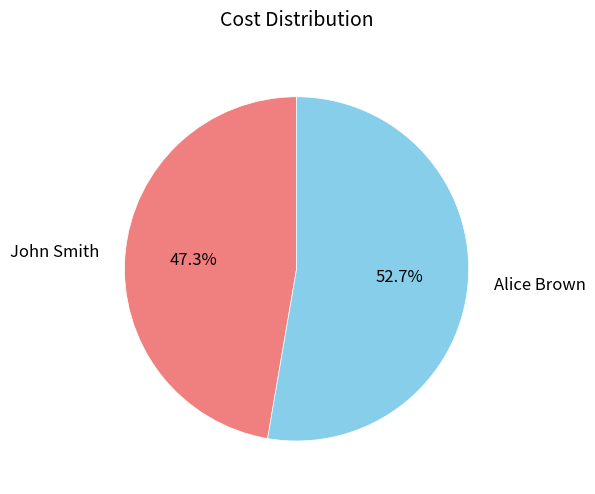

To the nearest percent, what portion does Alice Brown represent?

53%